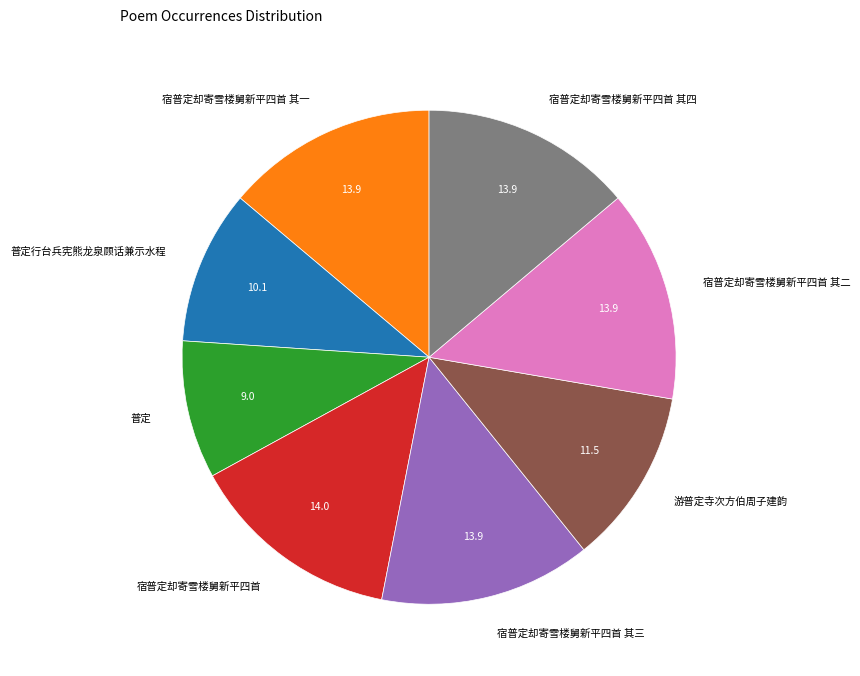

Do 宿普定却寄雪楼舅新平四首 其四 and 宿普定却寄雪楼舅新平四首 其二 together represent more than half of the pie?

No